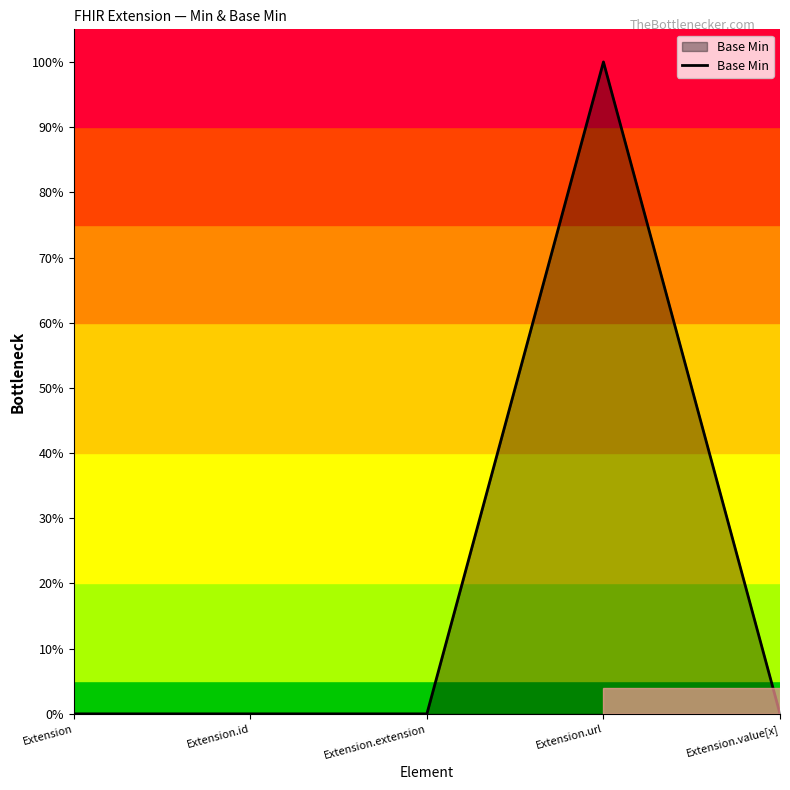

Which category has the highest value across all series?

Extension.url